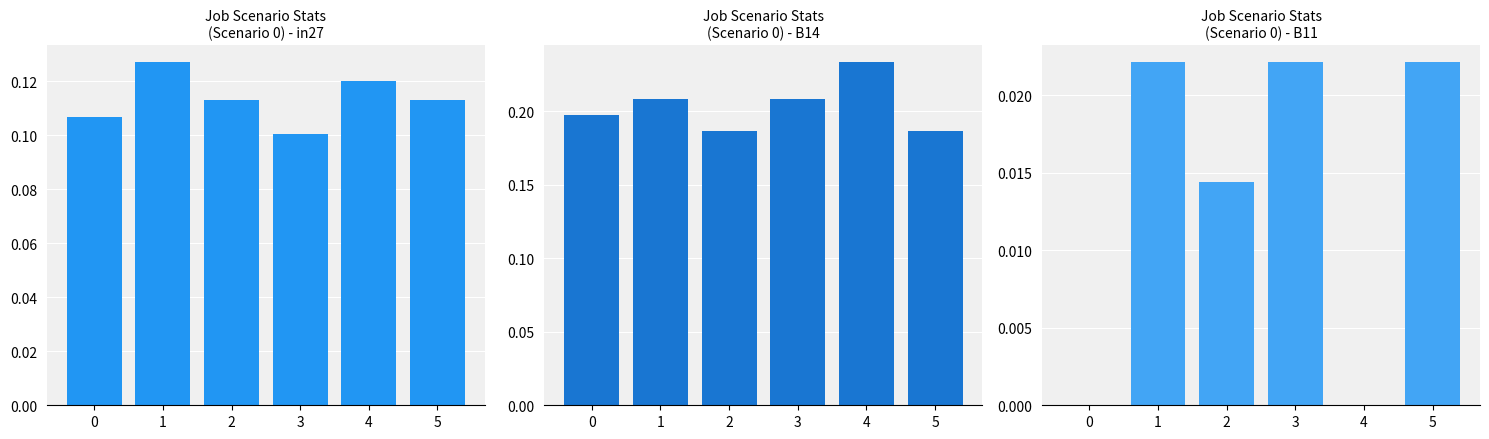

Does the chart contain any negative values?

No